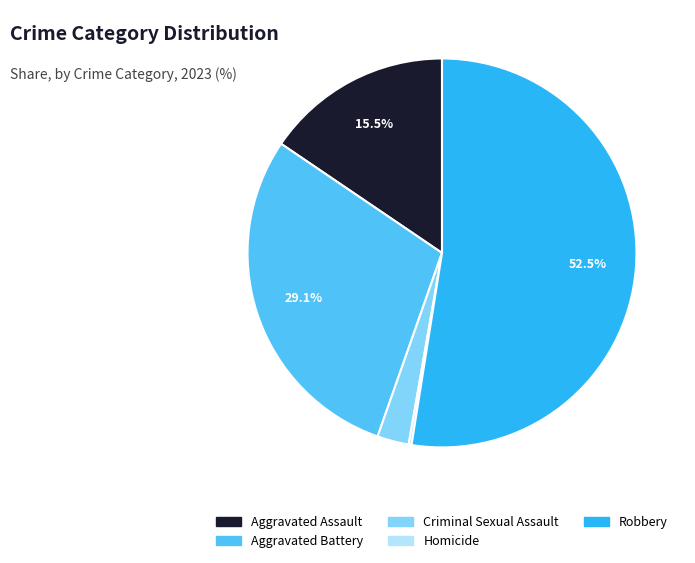

Which slice represents more than half of the pie?

Robbery